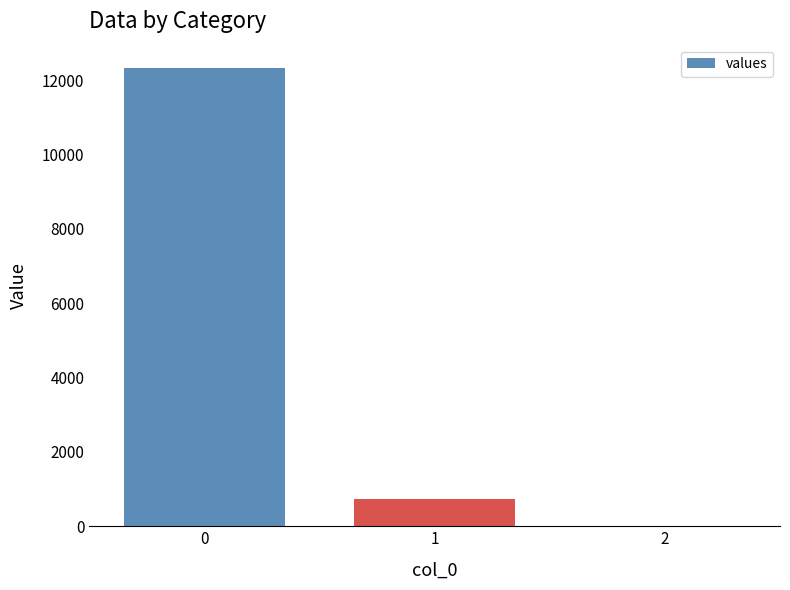

True or false: the data shows 12333.6 at 0.

True